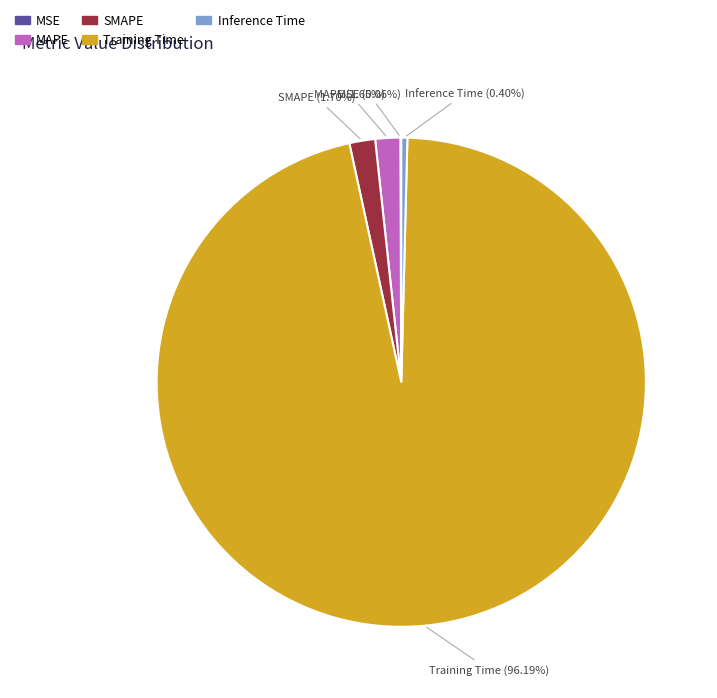

Is there a majority slice in this chart?

Yes